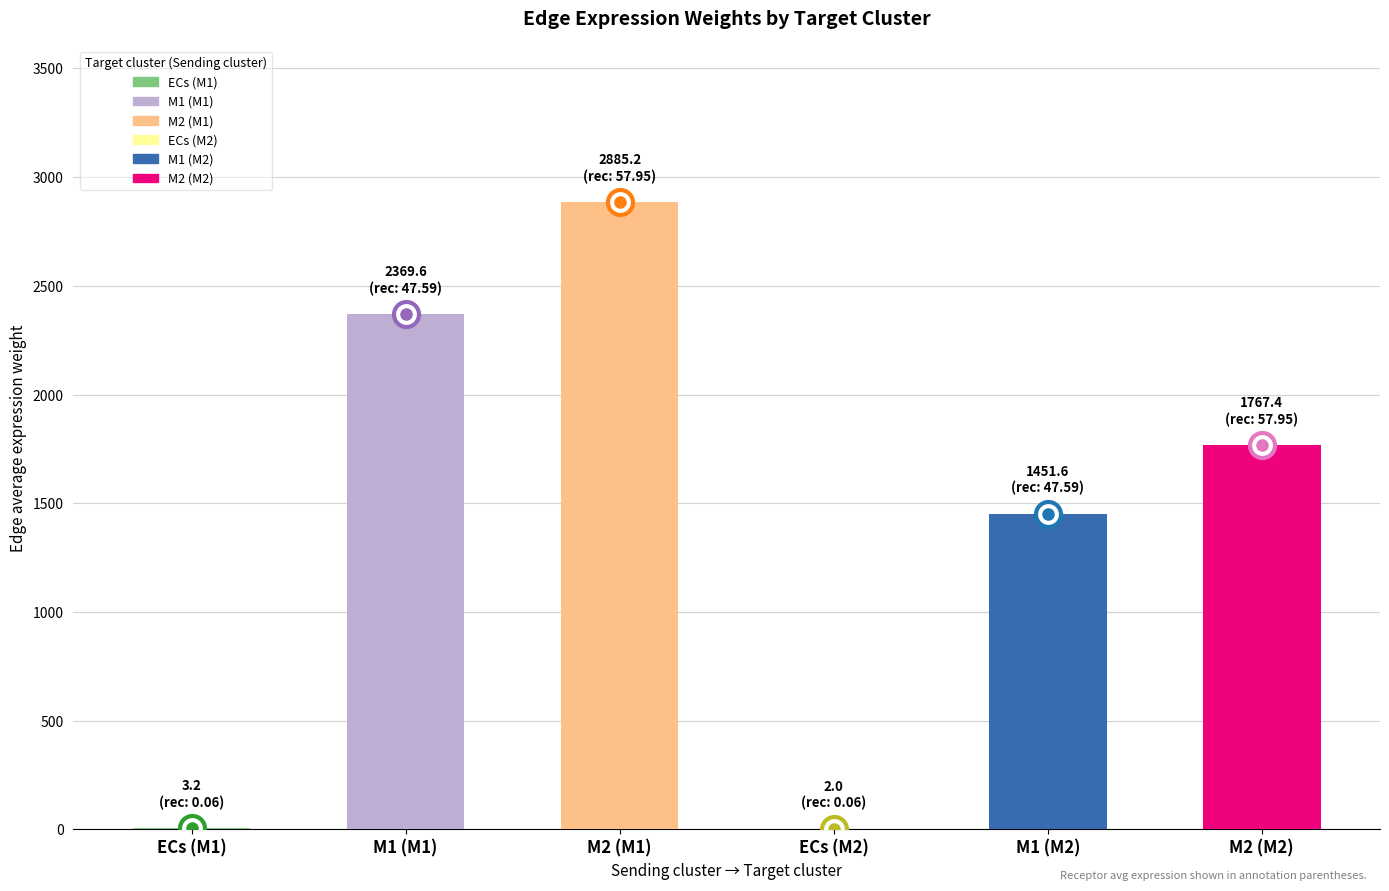

How many distinct data groups are displayed?

1